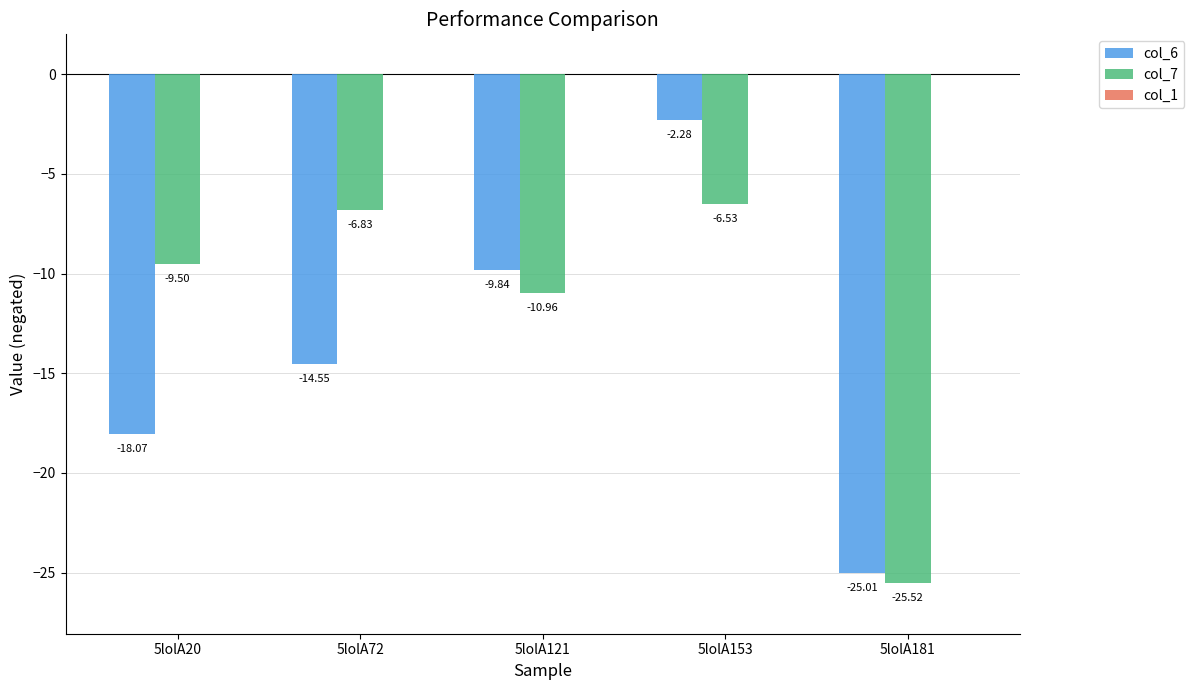

What is the average value of the col_6 series?

-13.9